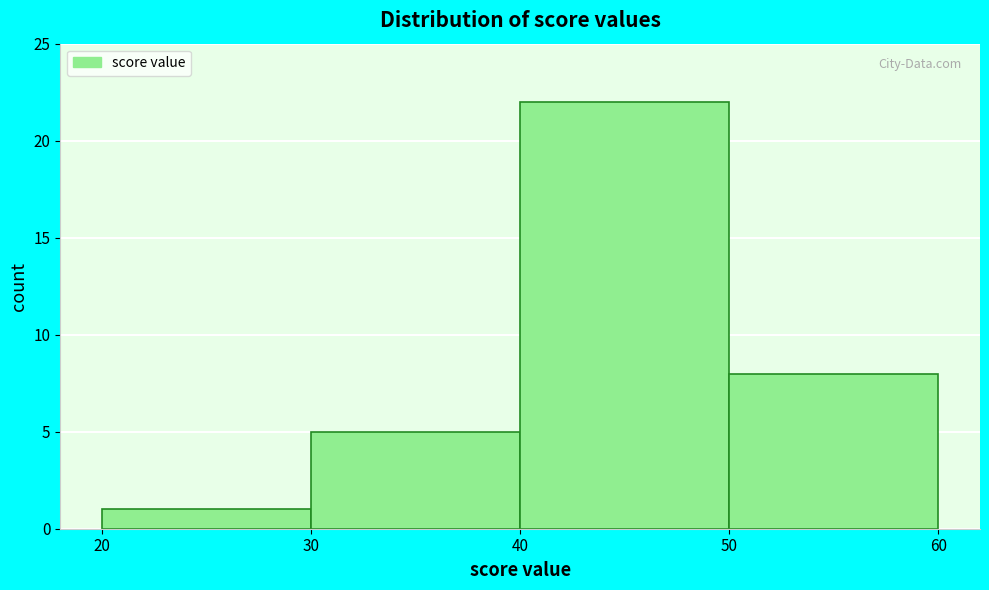

What is the height of the bar covering 30 to 40 on the x-axis? The values are not printed on the chart, so give them approximately, as read against the axis.

5